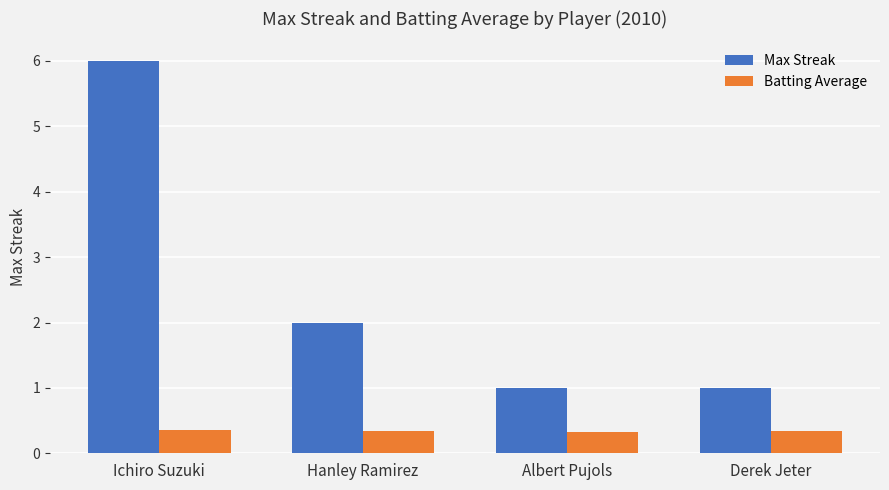

At how many categories does at least one series exceed 5?

1